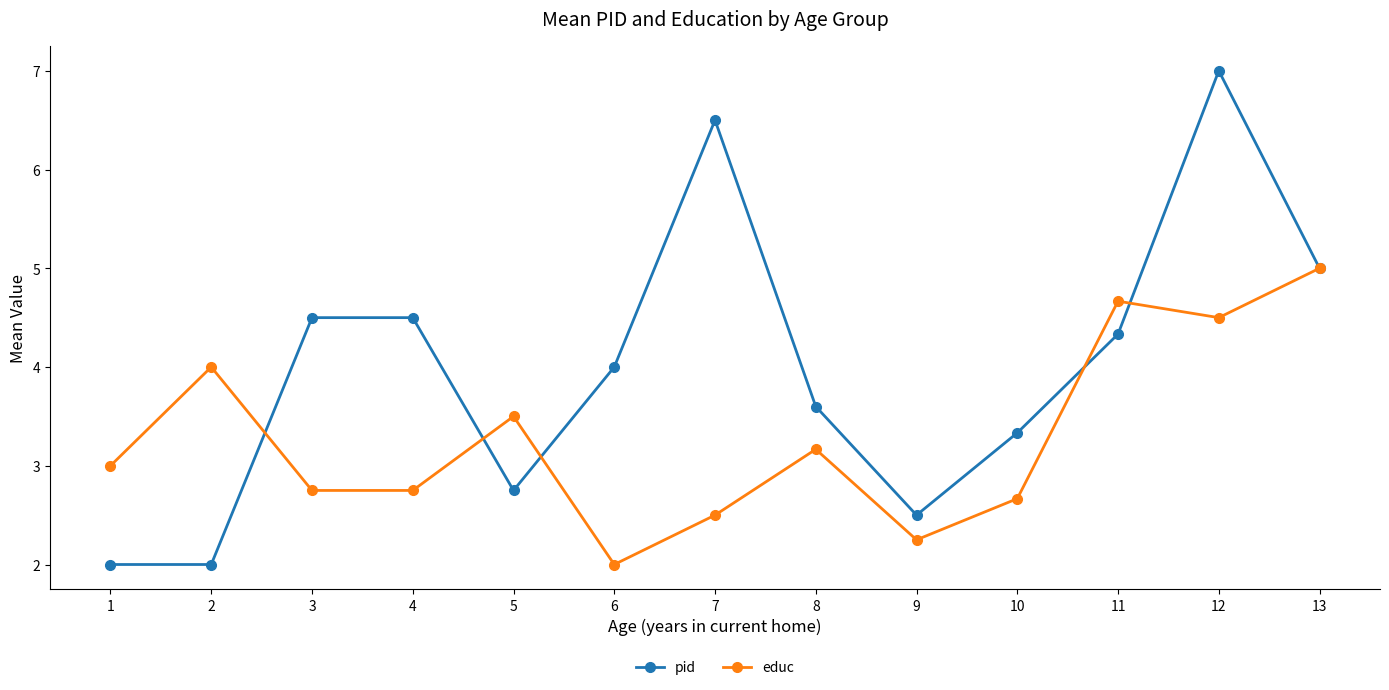

Read the educ value at 8.

3.2